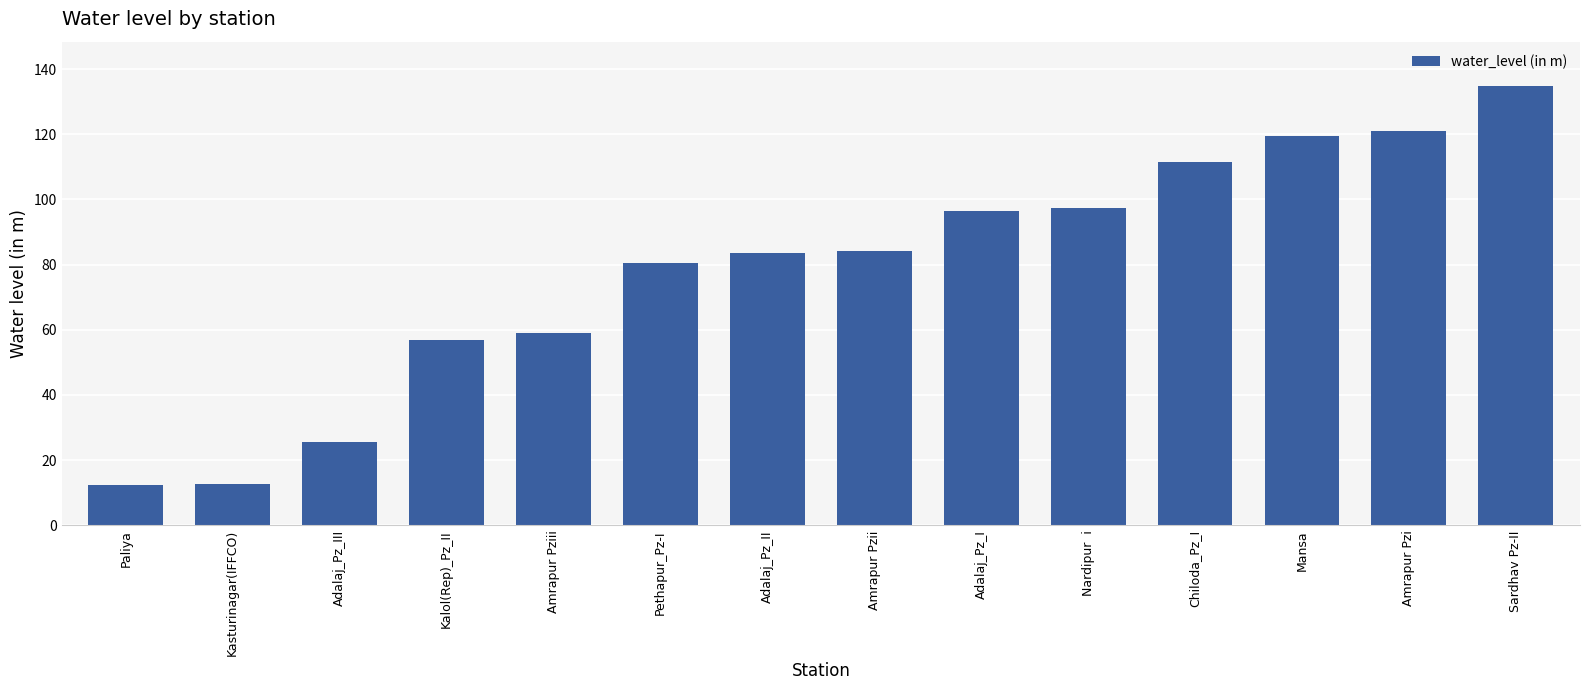

What is the approximate value at Sardhav Pz-II?

134.9